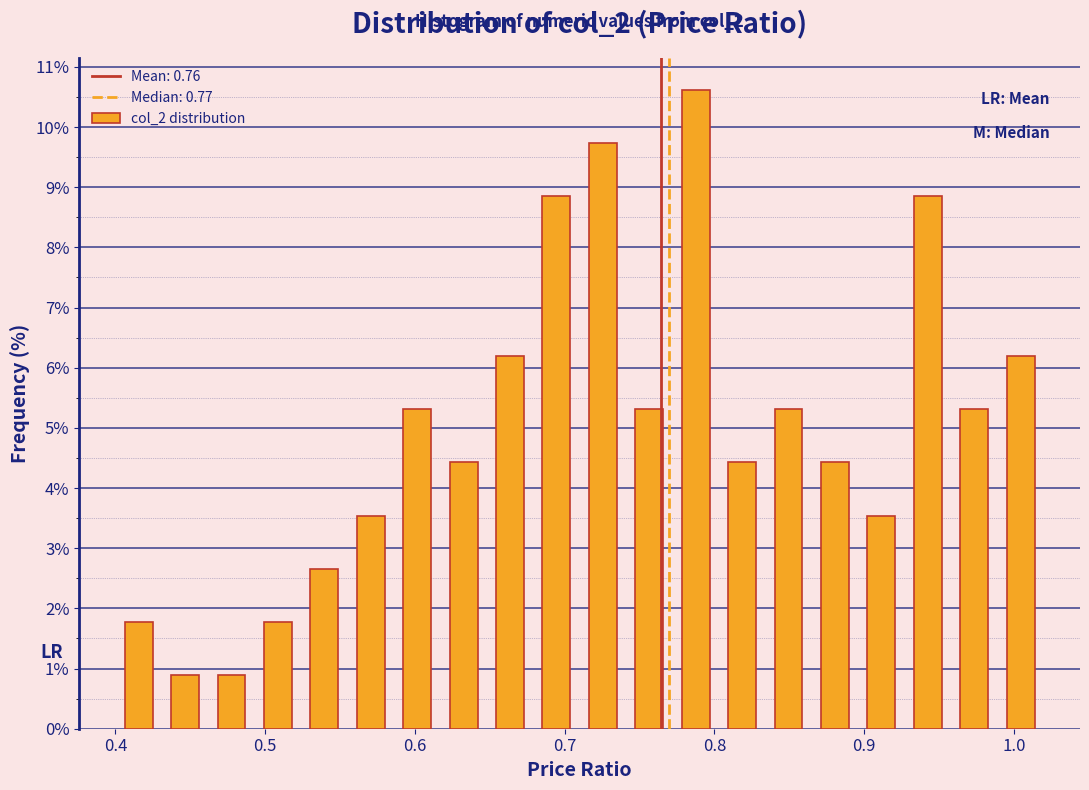

Read against the x-axis, roughly where is the centre of the tallest bar?

0.79